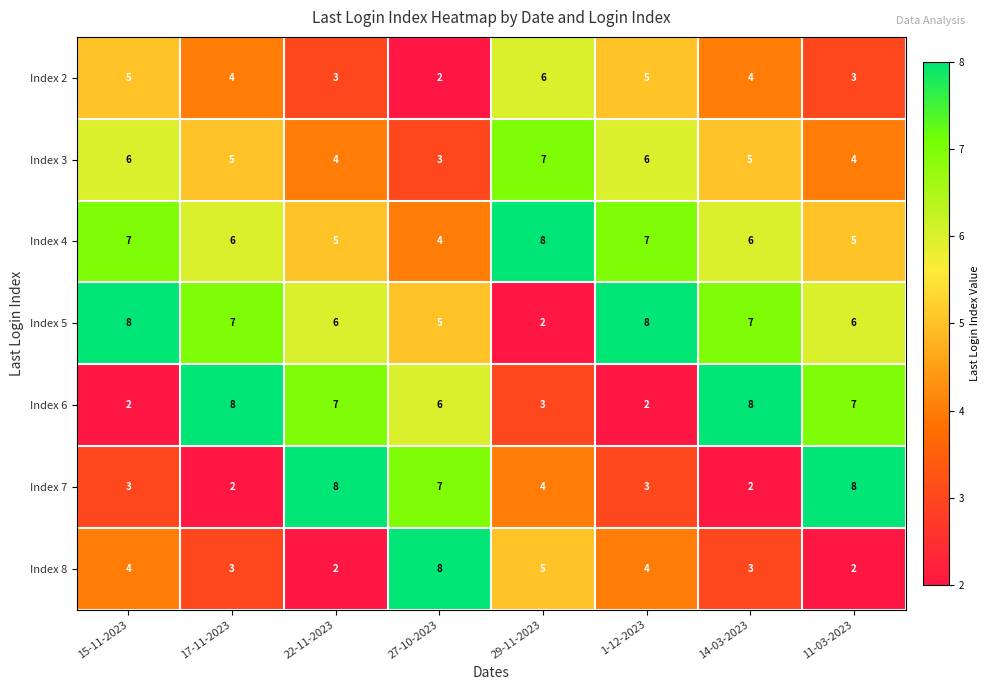

What is the spread (max minus min) of values at 27-10-2023?

6